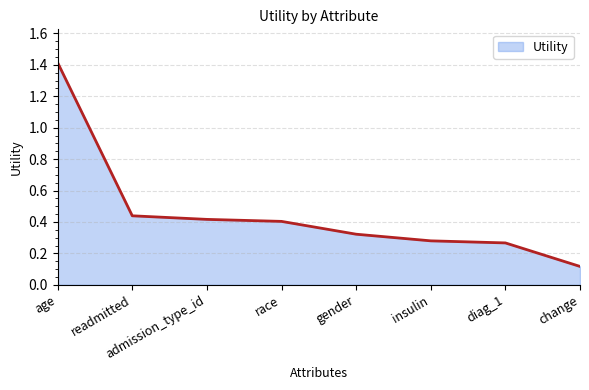

What position from the left is diag_1?

7